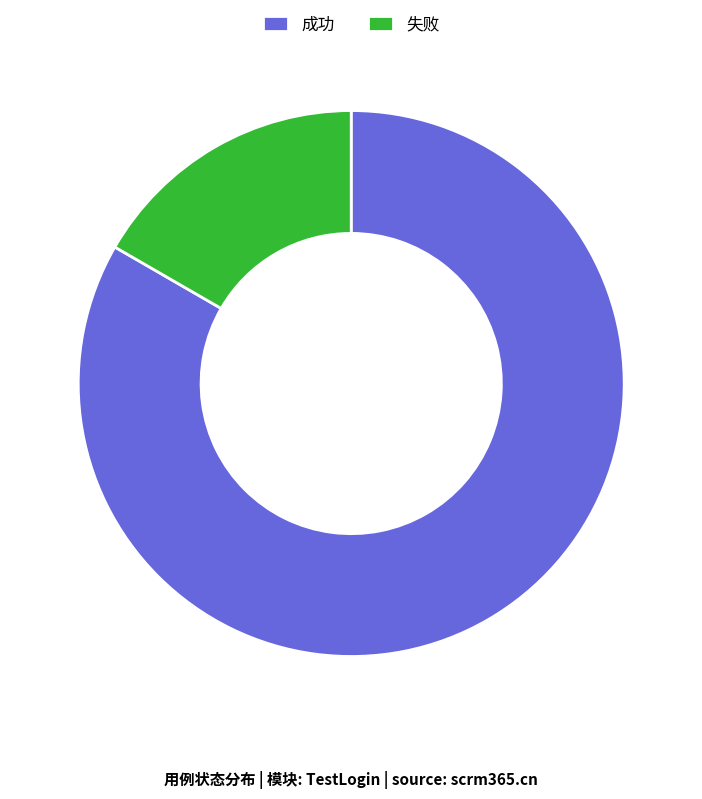

Combined, do 成功 and 失败 account for over 50%?

Yes